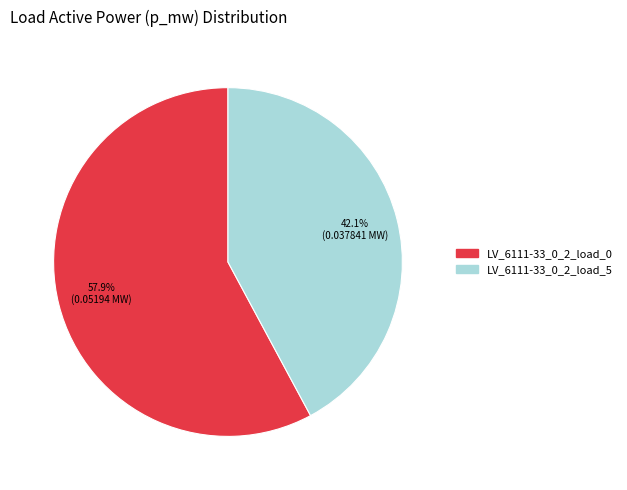

Does LV_6111-33_0_2_load_0 account for over 50% of the chart?

Yes